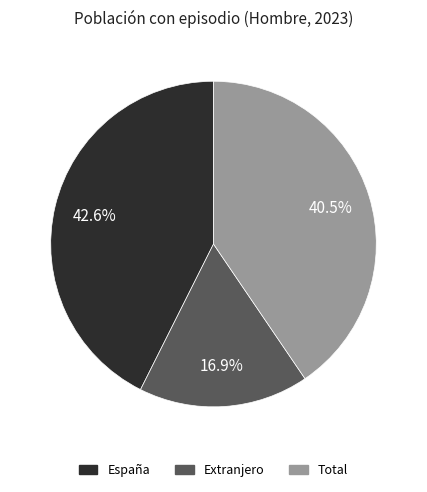

Which has a higher value, España or Extranjero?

España